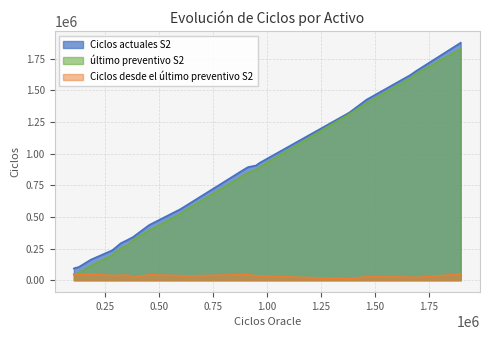

How many series are shown in this chart?

3